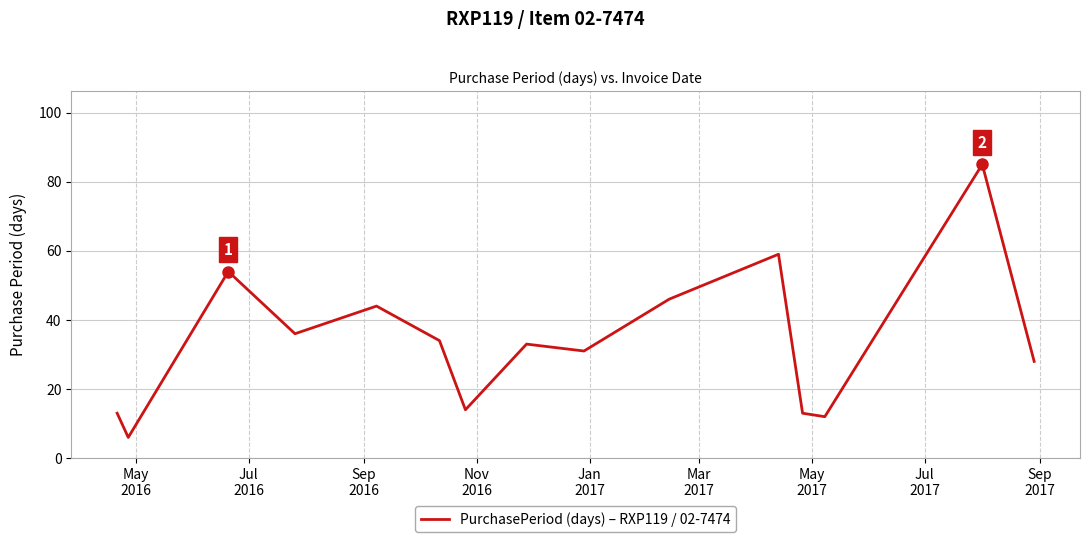

What is the difference between the maximum and second lowest values?

73